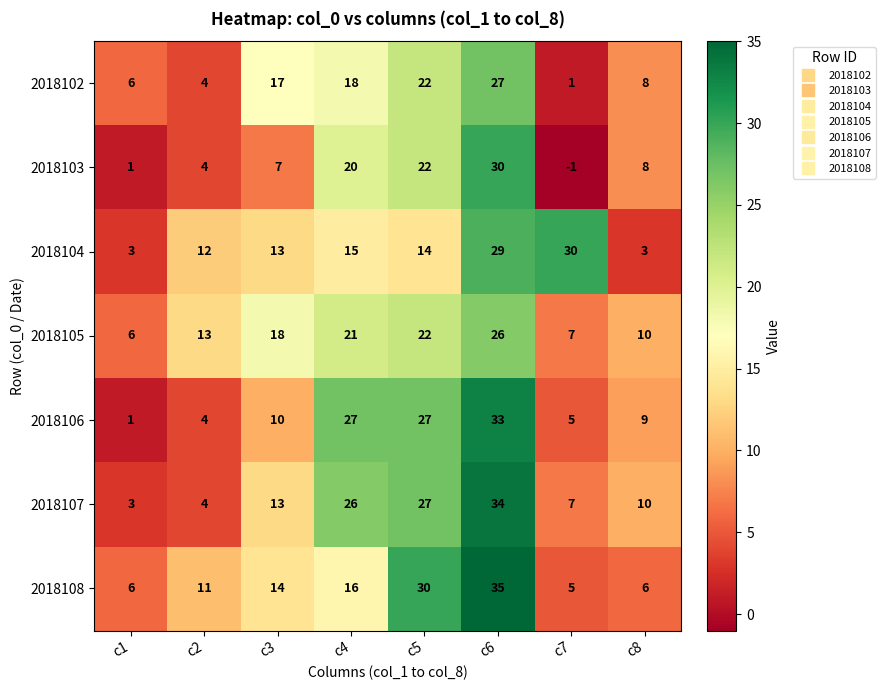

What is the difference between the highest and lowest values at c8?

7